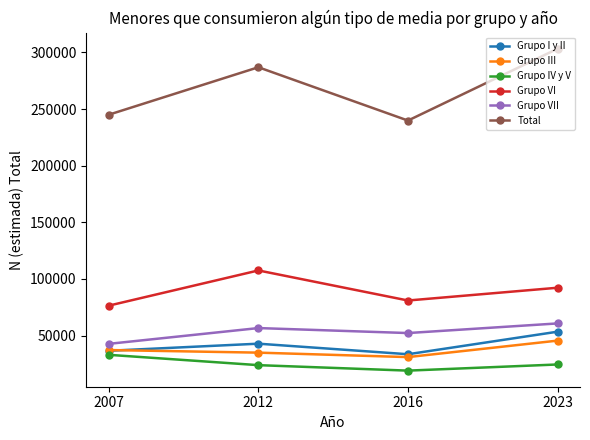

Which series has the largest range (max minus min)?

Total